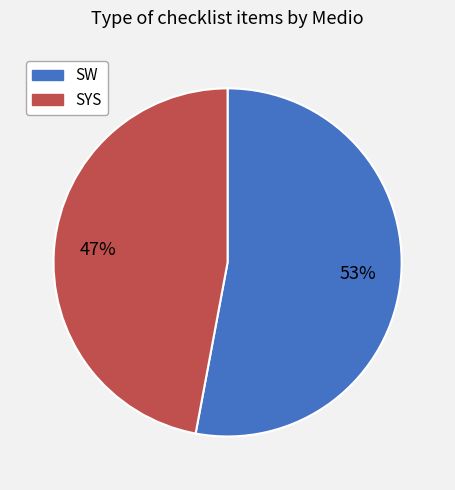

What is the ratio of the value at SYS to the value at SW?

0.9